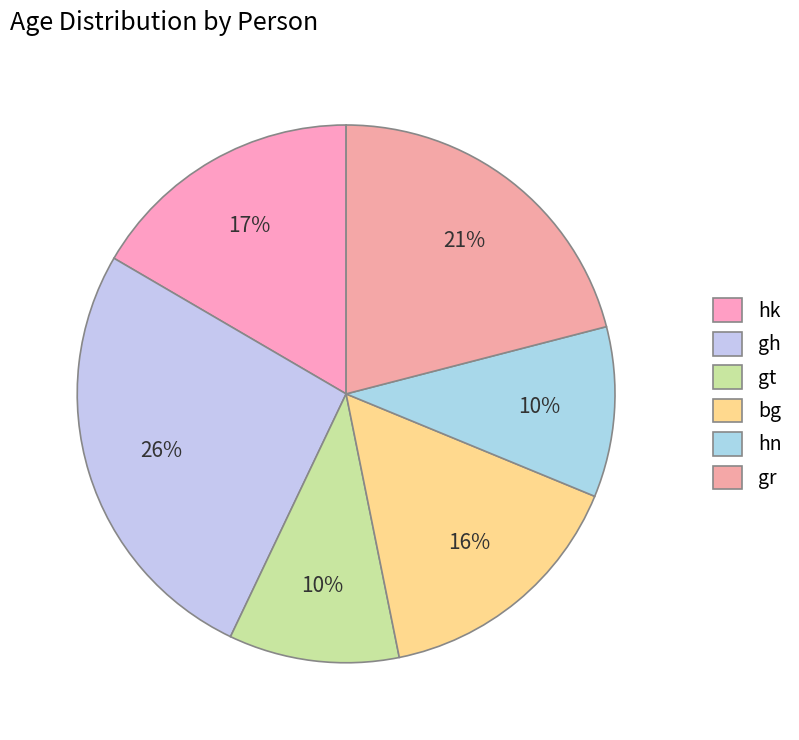

To the nearest percent, what percentage of the pie is hk?

17%